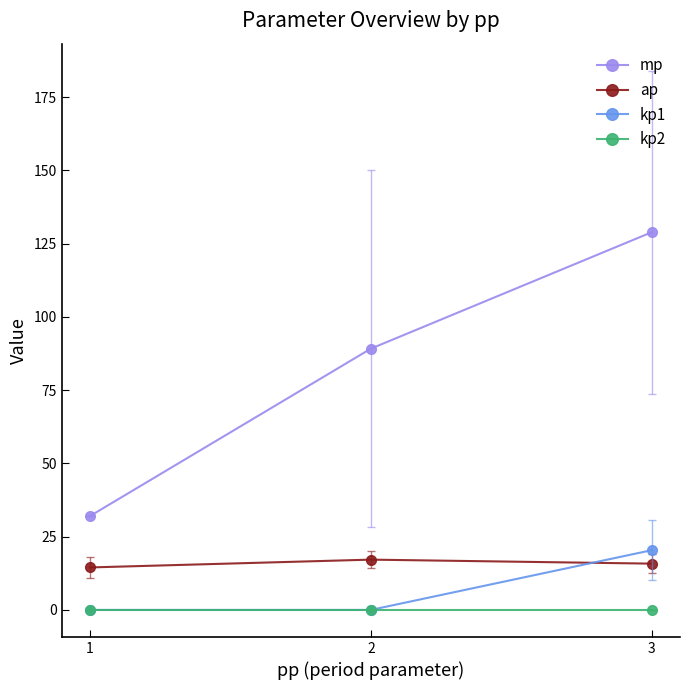

Rank the categories by mp value from lowest to highest.

1, 2, 3